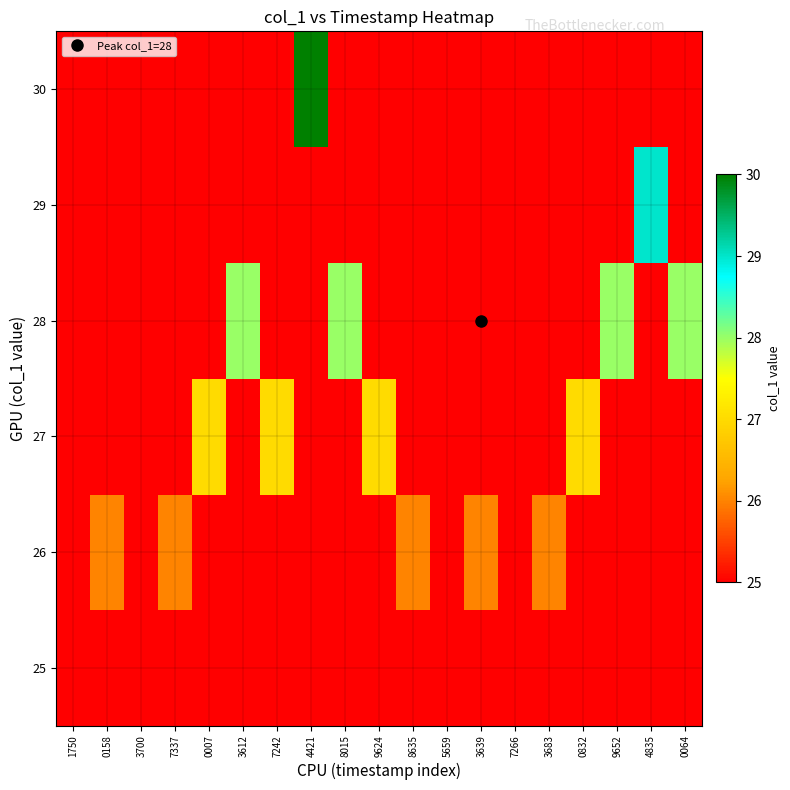

Which label corresponds to the smallest value in the chart?

0158